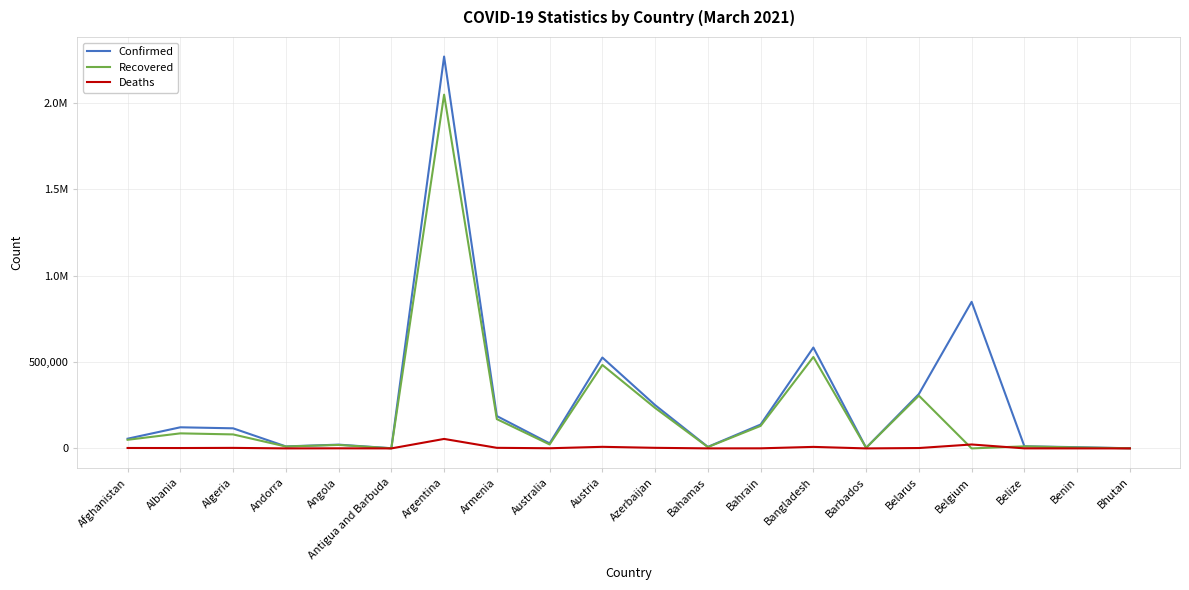

What is the approximate value of Deaths at Belize?

317